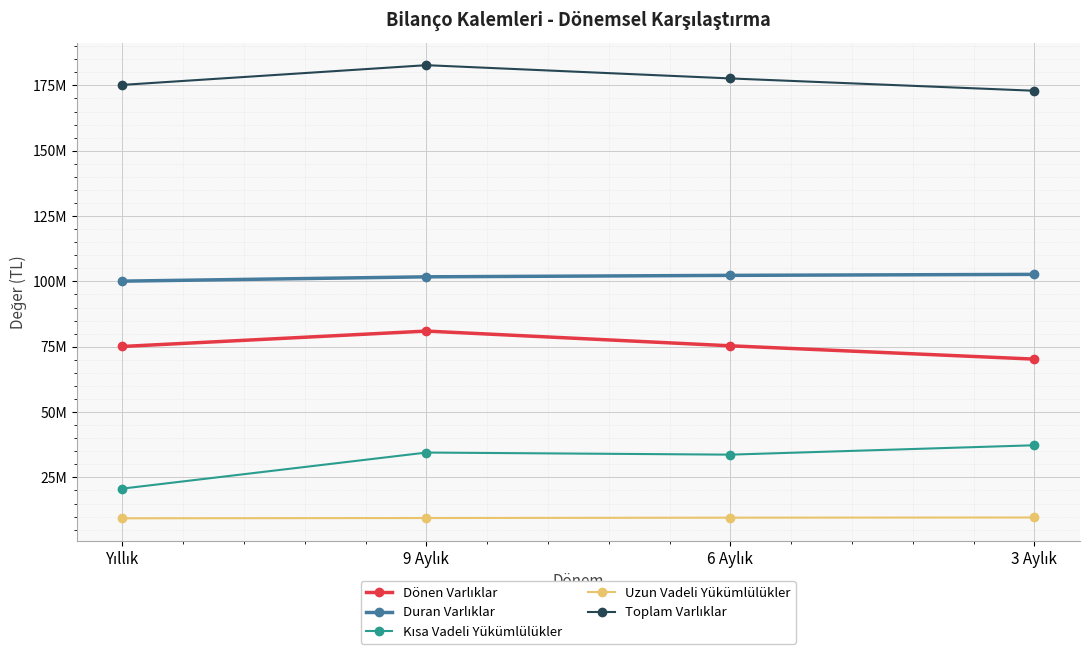

What is the smallest value displayed?

9355812